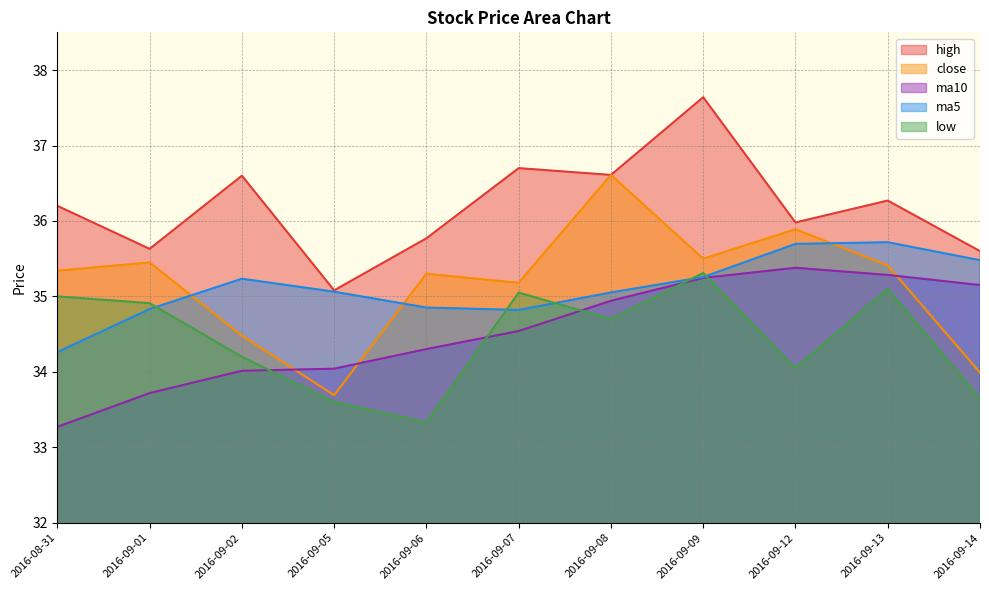

At which label does ma10 first exceed 34?

2016-09-02